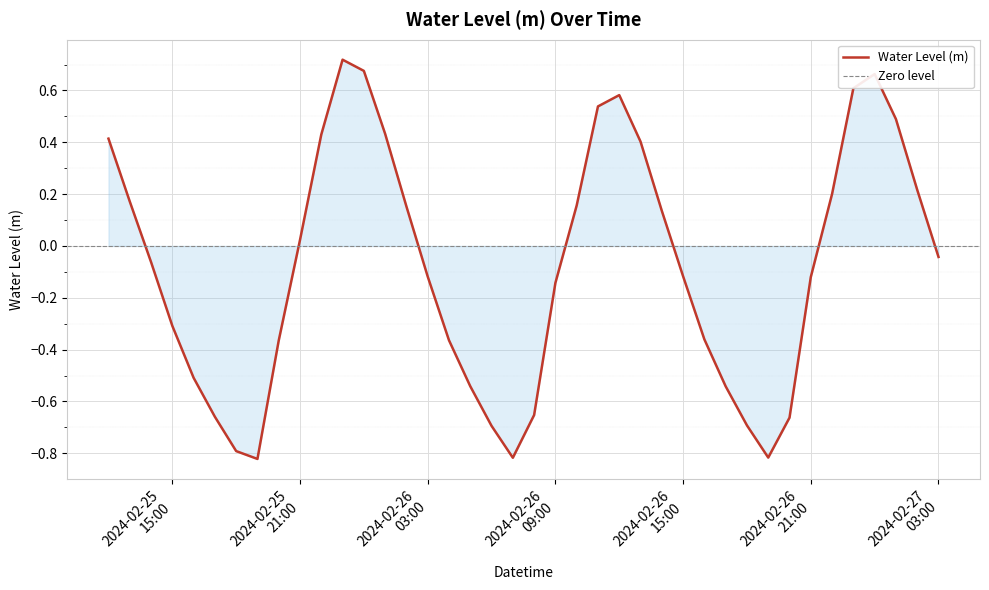

Where does the data first go above 0?

2024-02-25 12:00:00